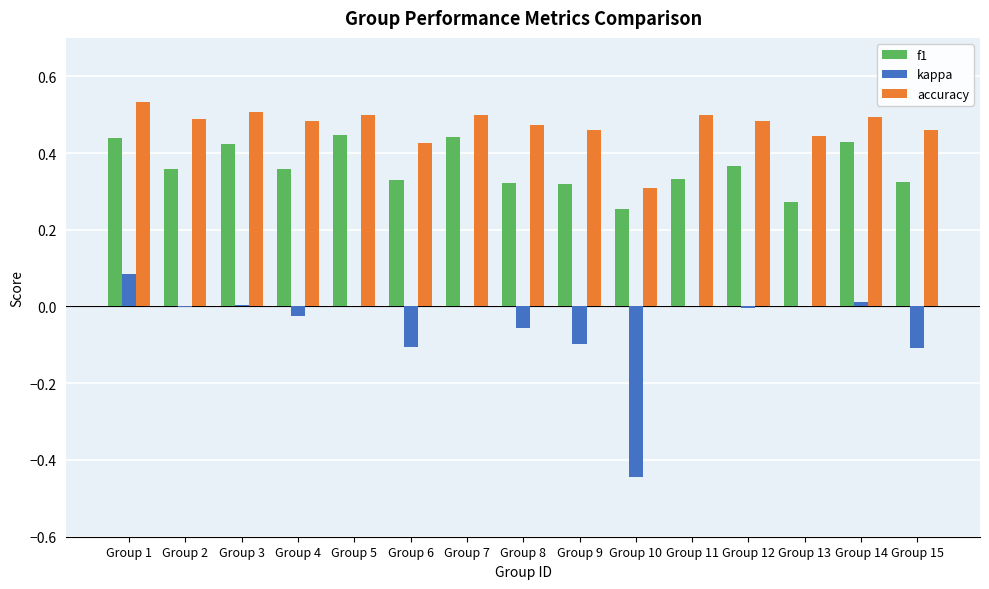

At which category is the sum across all series the highest?

Group 1